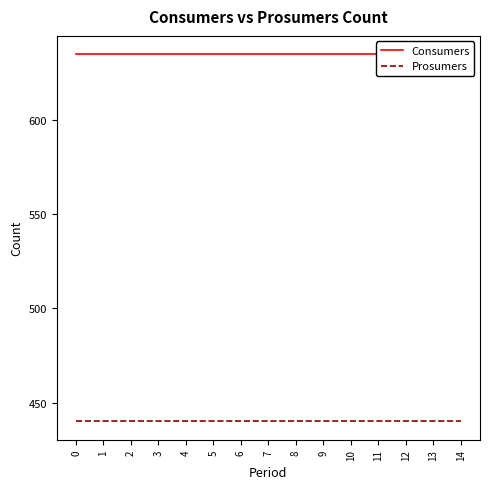

Does the chart have visible grid lines?

No